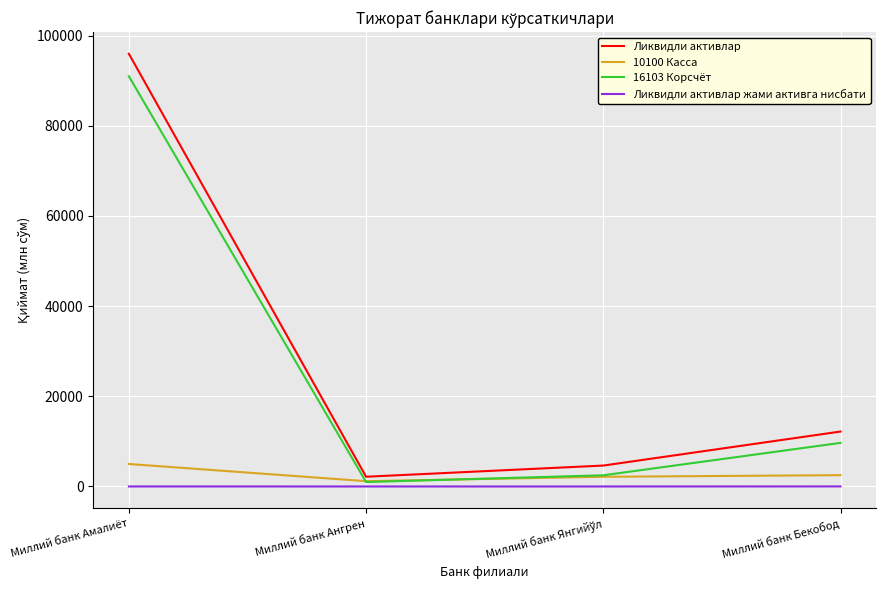

True or false: 10100 Касса and Ликвидли активлар cross at least once.

False